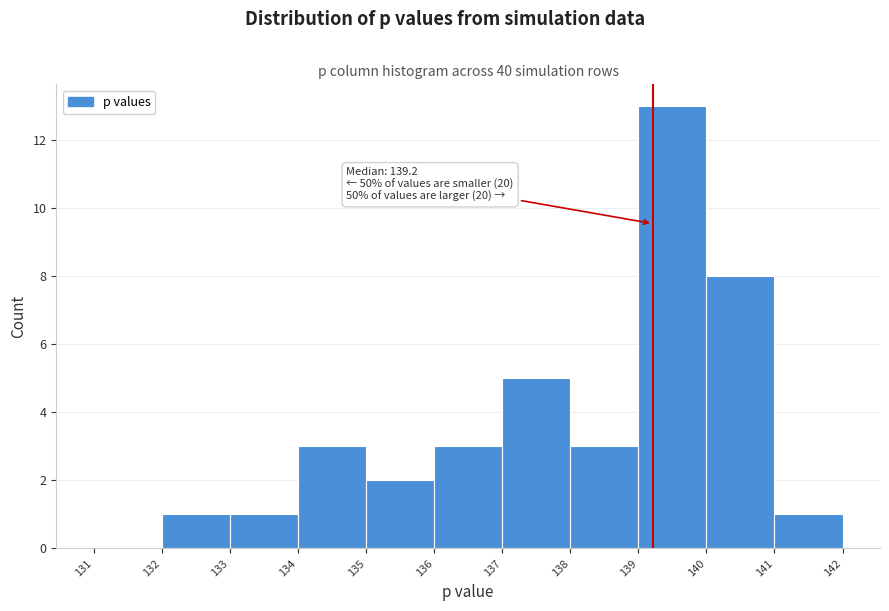

Over which range of the x-axis is the bar tallest?

139 to 140